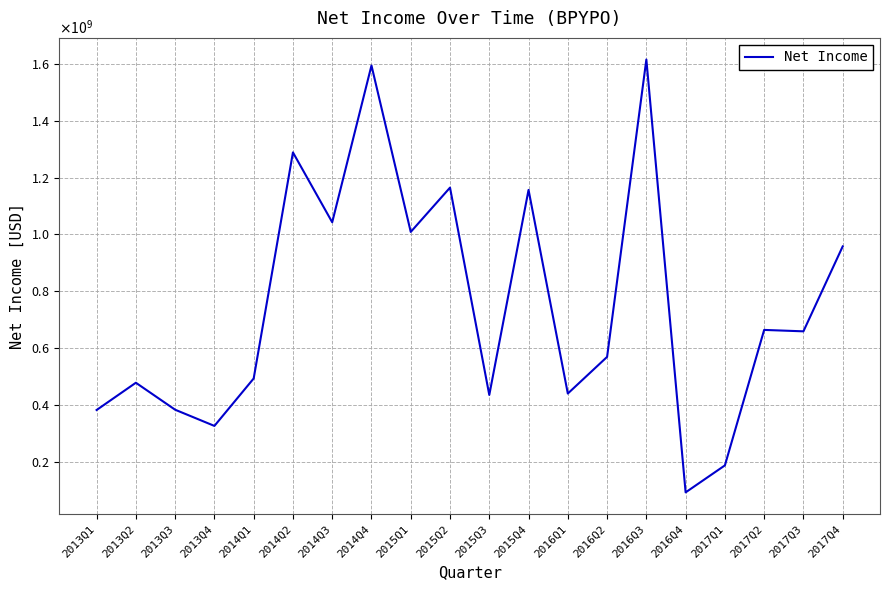

Where is the data nearest to the value 854000000?

2017Q4